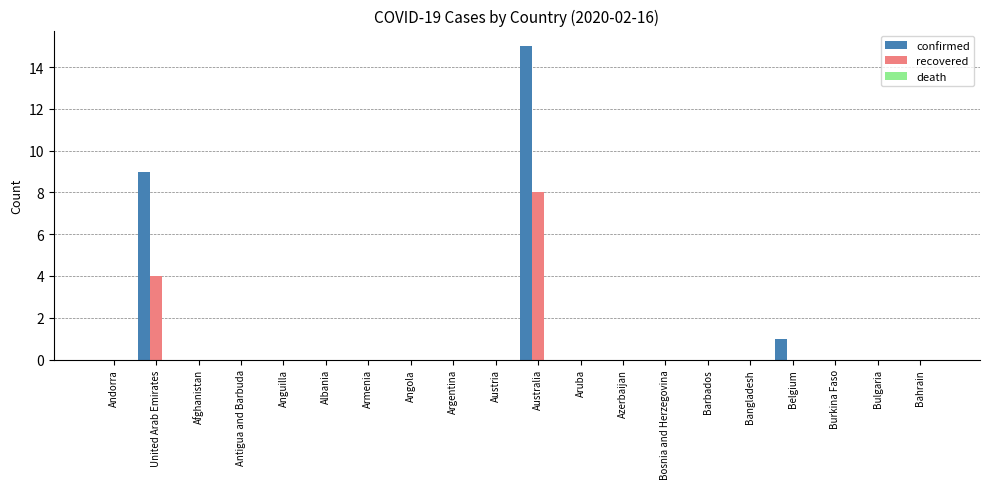

Is it true that recovered equals 0 at Argentina?

True